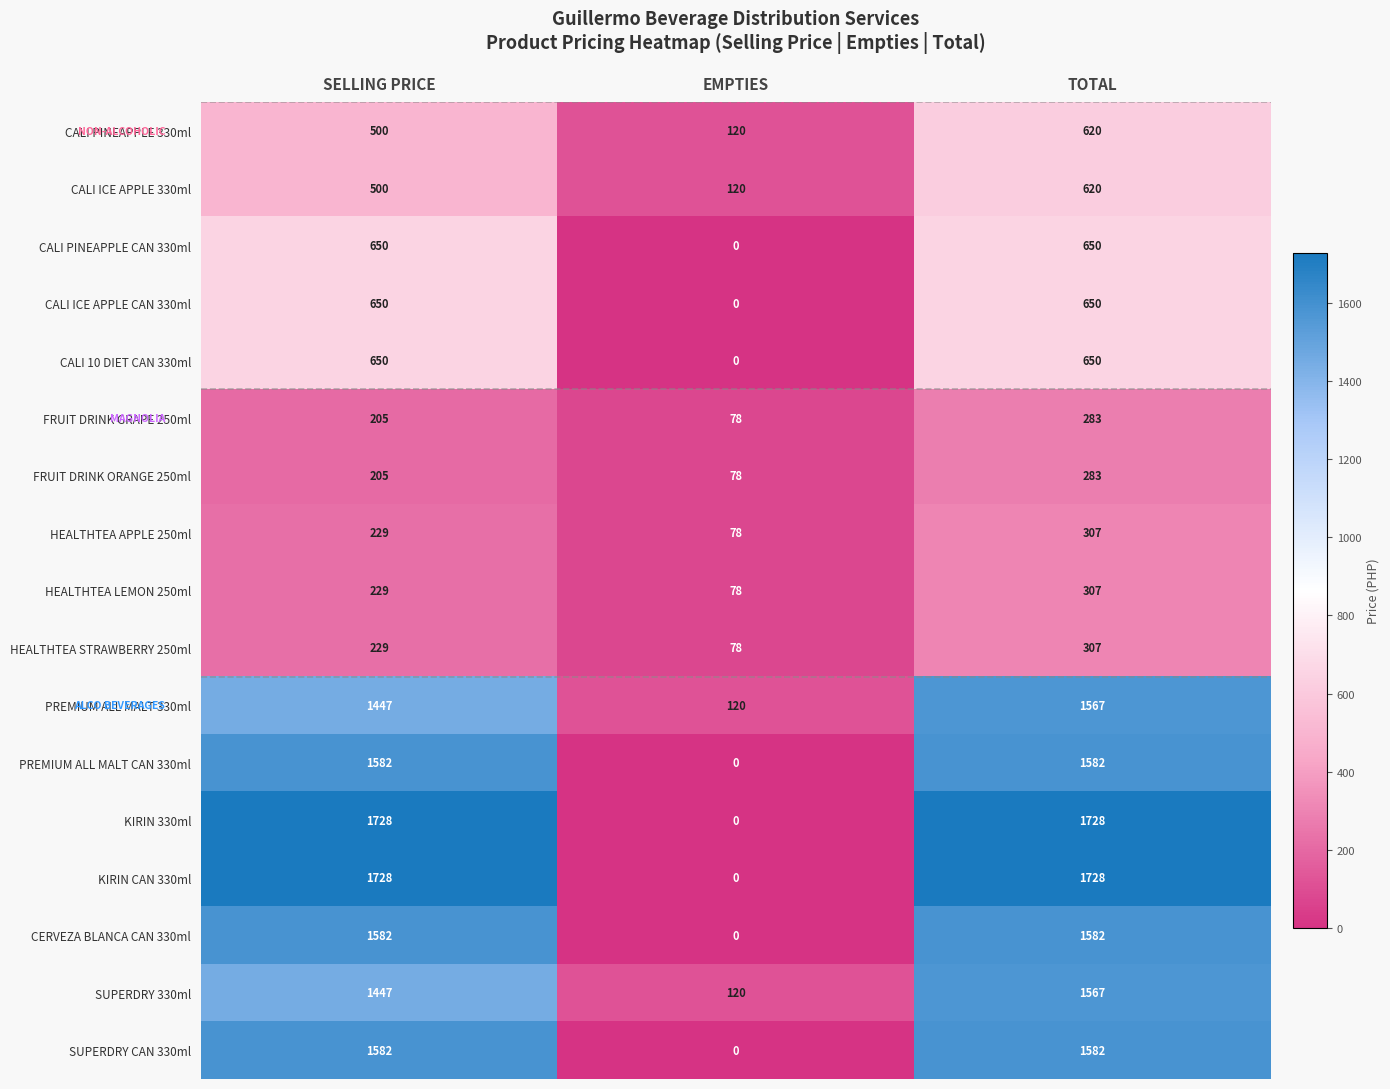

How many FRUIT DRINK GRAPE 250ml values are between 78 and 283?

3